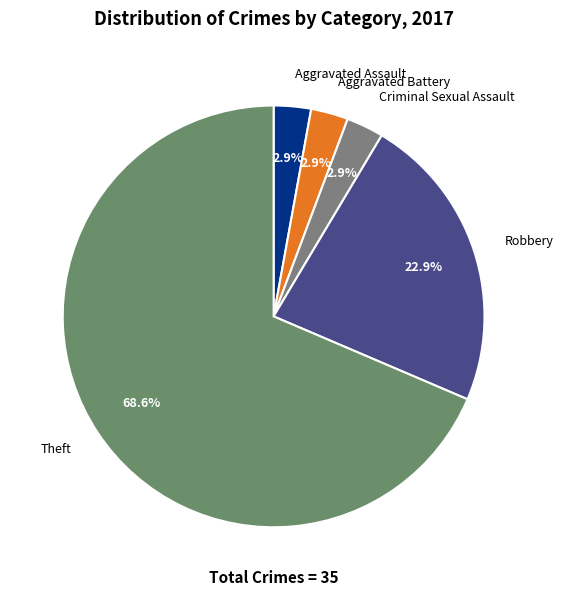

Does Robbery account for over 50% of the chart?

No